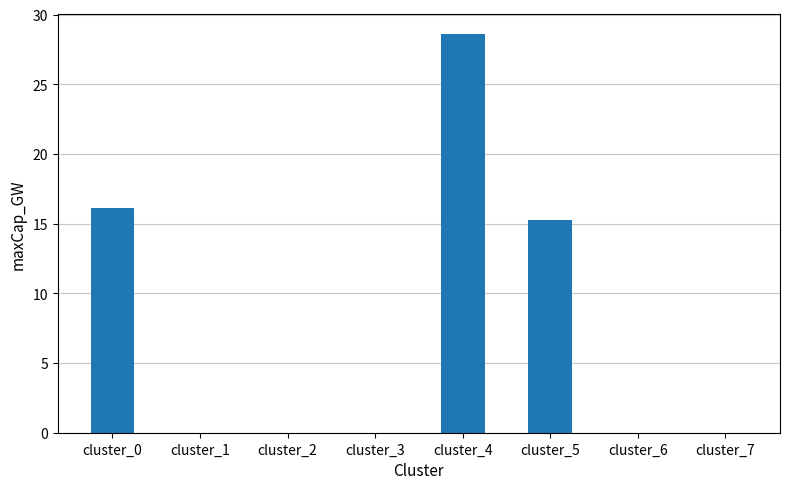

Are the bars horizontal?

No